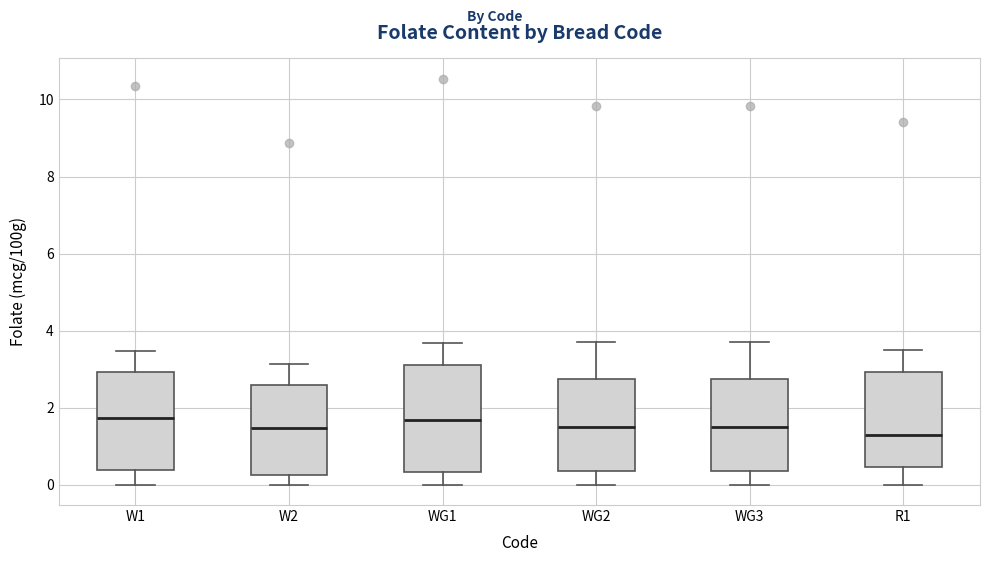

Where does the median line of the box for W1 sit on the y-axis? The values are not printed on the chart, so give them approximately, as read against the axis.

1.8